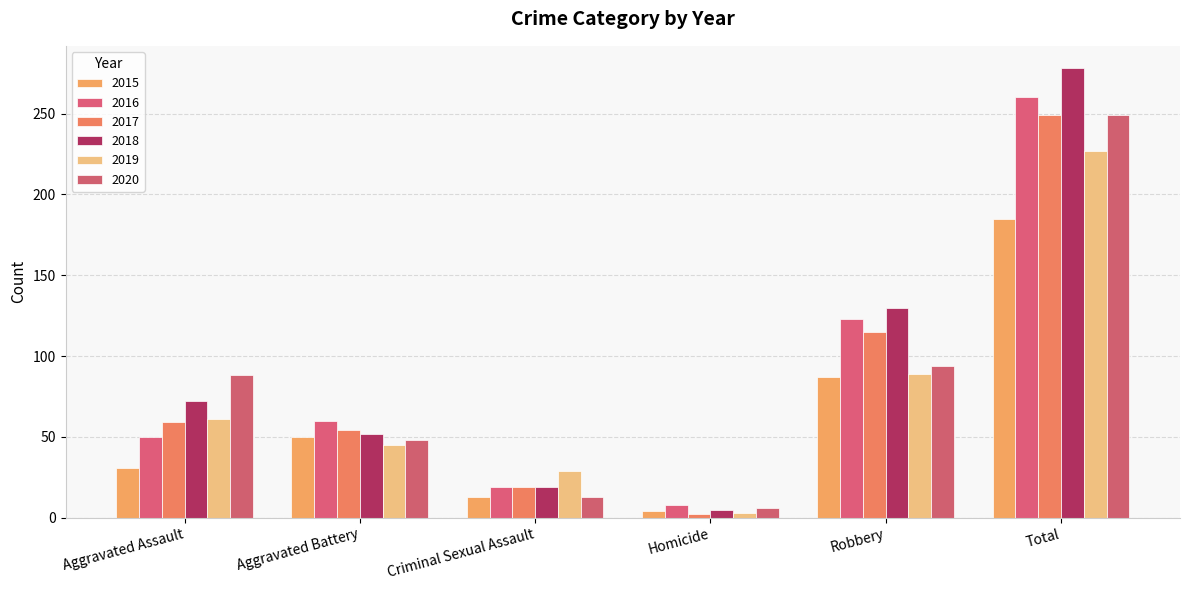

Count the number of categories in the chart.

6